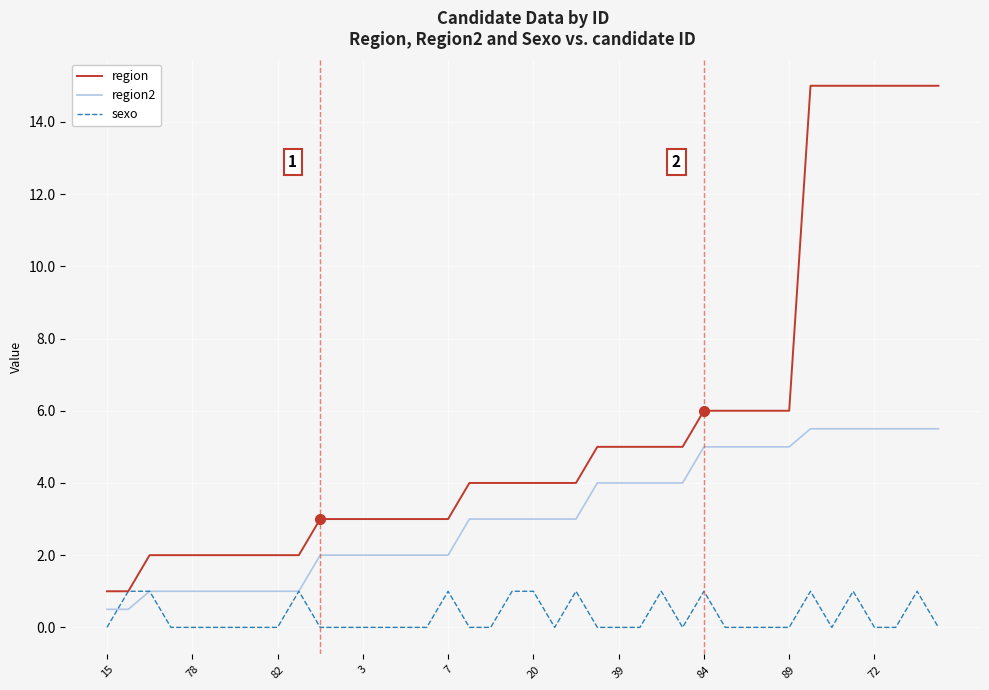

Is this an area chart (filled region under the line)?

No